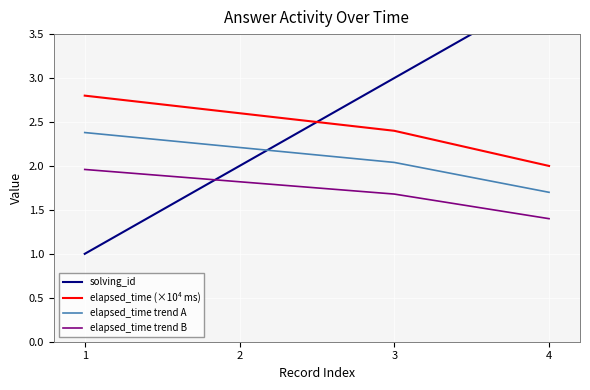

What is the total value across all series at 1?

8.1